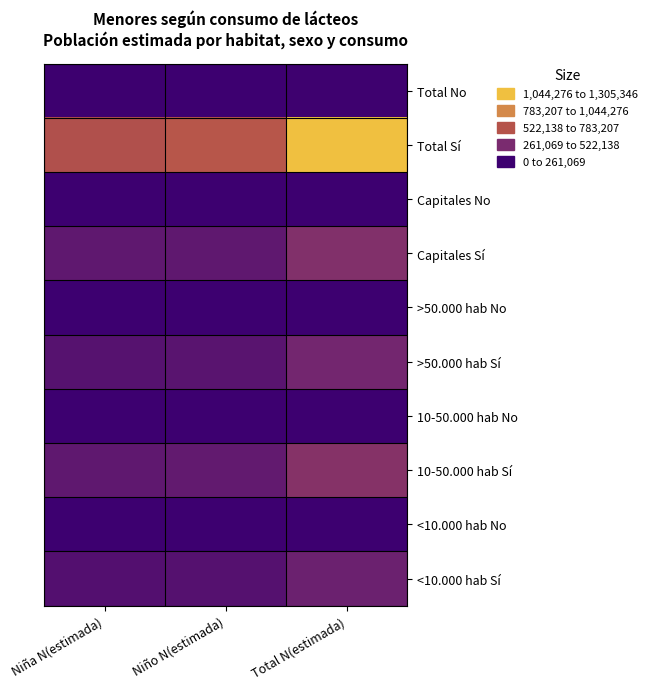

Reading right to left, transcribe all the data shown in this chart.

<10.000 hab Sí: Total N(estimada)=252645	Niño N(estimada)=134483	Niña N(estimada)=118162
<10.000 hab No: Total N(estimada)=1363	Niño N(estimada)=0	Niña N(estimada)=1363
10-50.000 hab Sí: Total N(estimada)=391044	Niño N(estimada)=203682	Niña N(estimada)=187362
10-50.000 hab No: Total N(estimada)=4268	Niño N(estimada)=715	Niña N(estimada)=3553
>50.000 hab Sí: Total N(estimada)=291736	Niño N(estimada)=153456	Niña N(estimada)=138280
>50.000 hab No: Total N(estimada)=1781	Niño N(estimada)=626	Niña N(estimada)=1155
Capitales Sí: Total N(estimada)=369921	Niño N(estimada)=184395	Niña N(estimada)=185526
Capitales No: Total N(estimada)=4914	Niño N(estimada)=2165	Niña N(estimada)=2749
Total Sí: Total N(estimada)=1305346	Niño N(estimada)=676016	Niña N(estimada)=629330
Total No: Total N(estimada)=12326	Niño N(estimada)=3506	Niña N(estimada)=8820